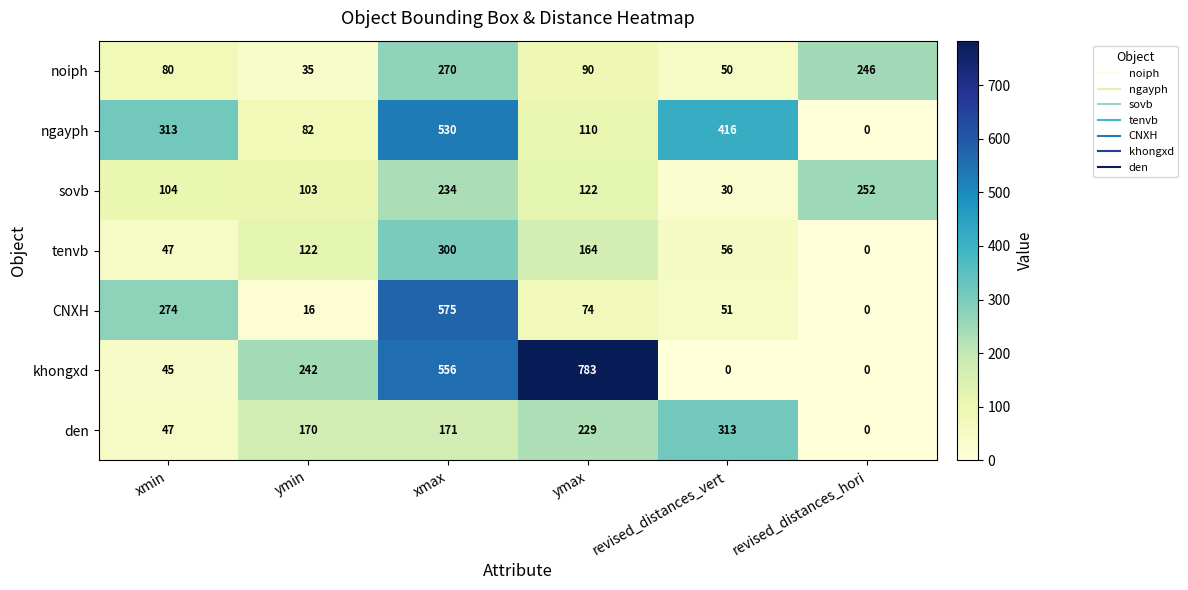

What is the spread (max minus min) of values at revised_distances_vert?

416